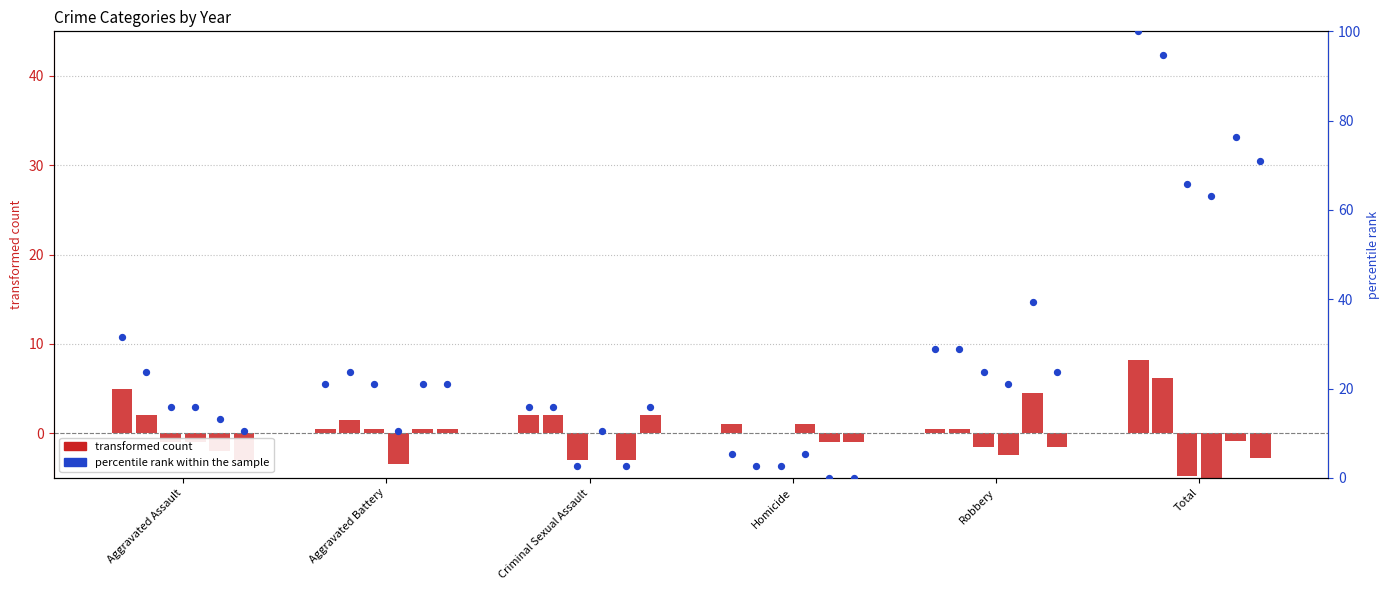

Which series contains the highest Y value?

percentile rank within the sample